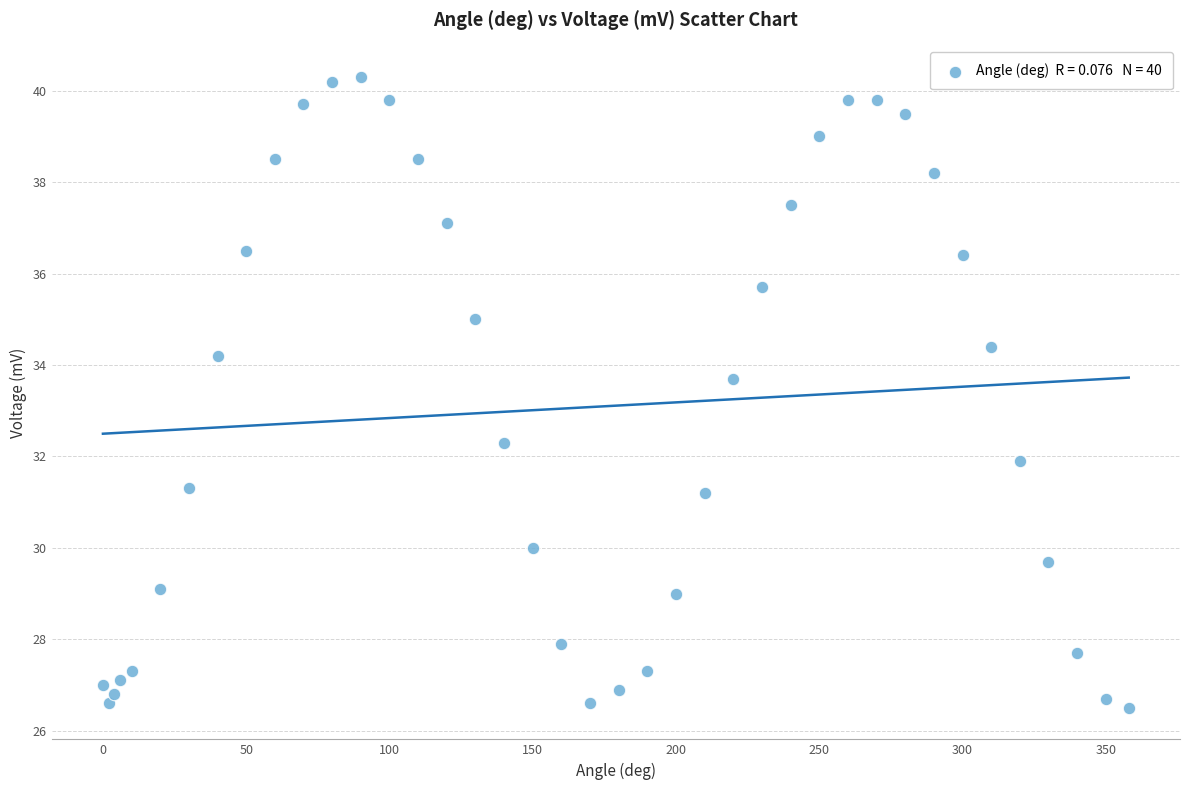

What is the range of Y values (max minus min)?

13.8